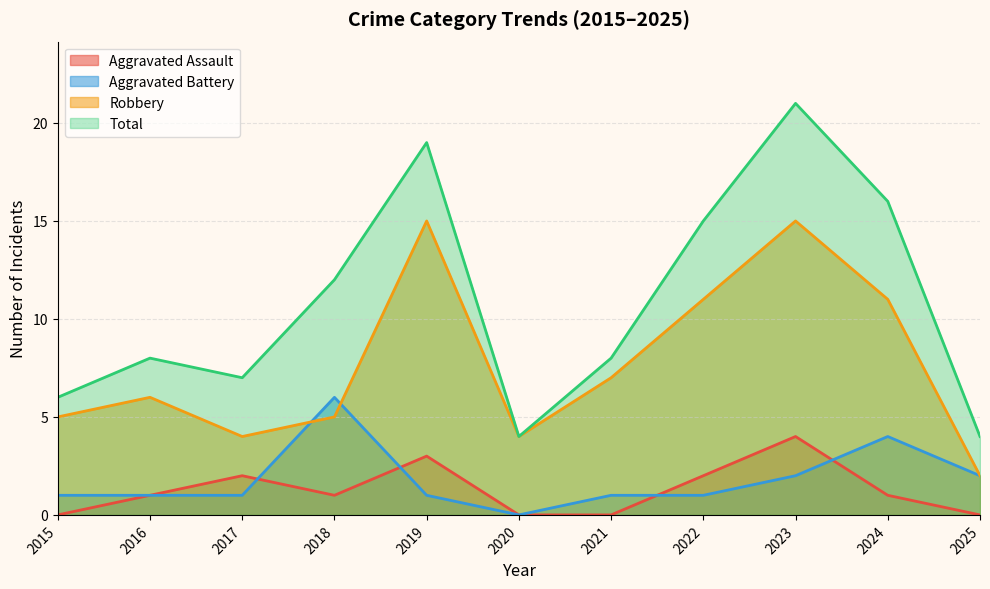

How many interior local peaks does the Aggravated Battery series have?

2